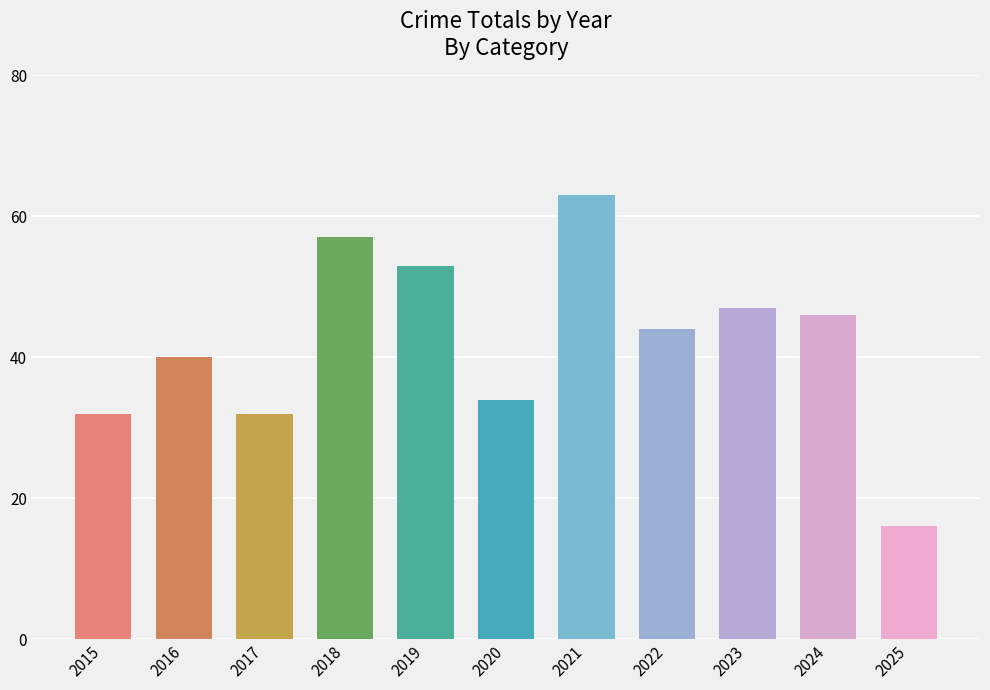

Reading left to right, extract all data points from this chart.

2015=32	2016=40	2017=32	2018=57	2019=53	2020=34	2021=63	2022=44	2023=47	2024=46	2025=16